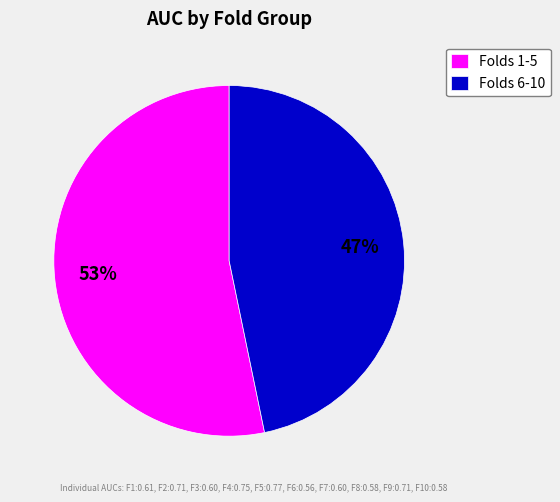

The Folds 1-5 slice represents 53% of the pie. True or false?

True